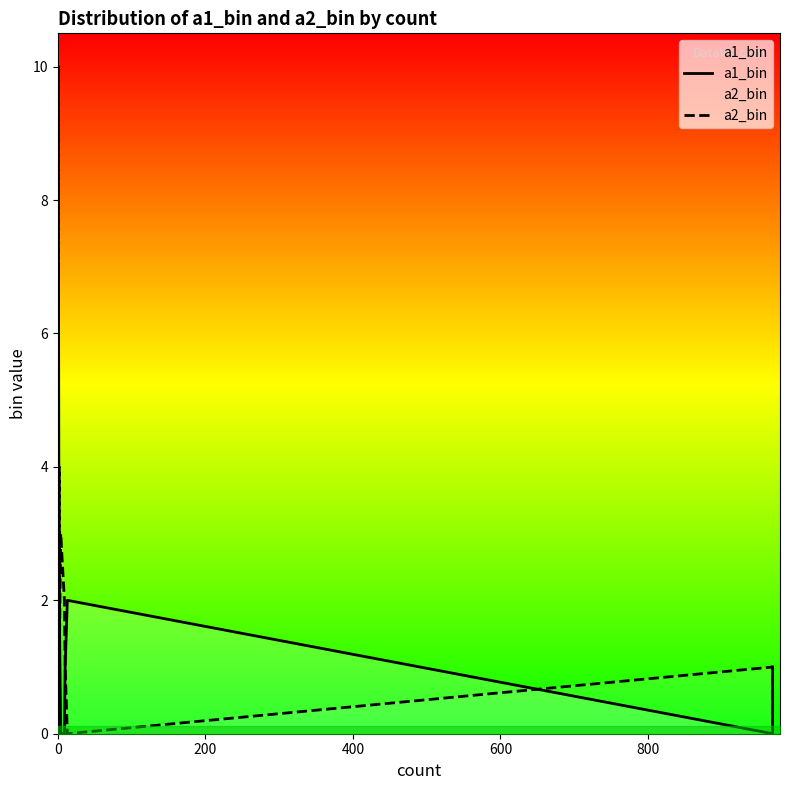

What is the average value of the a1_bin series?

2